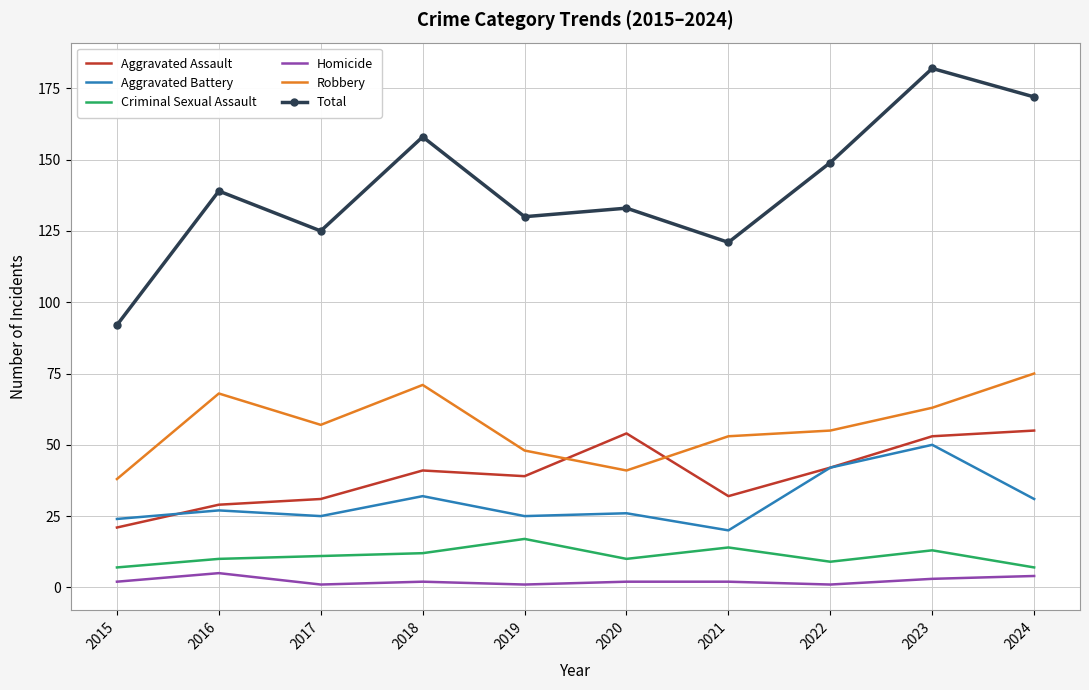

The Aggravated Battery series shows 9 at 2019. True or false?

False